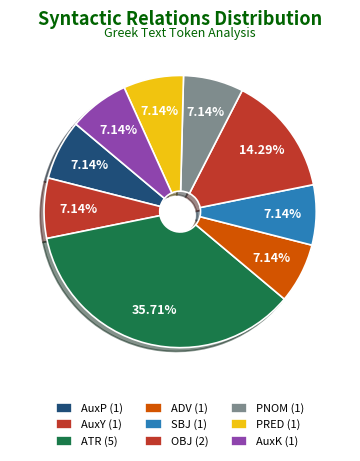

To the nearest percent, what portion does SBJ represent?

7%